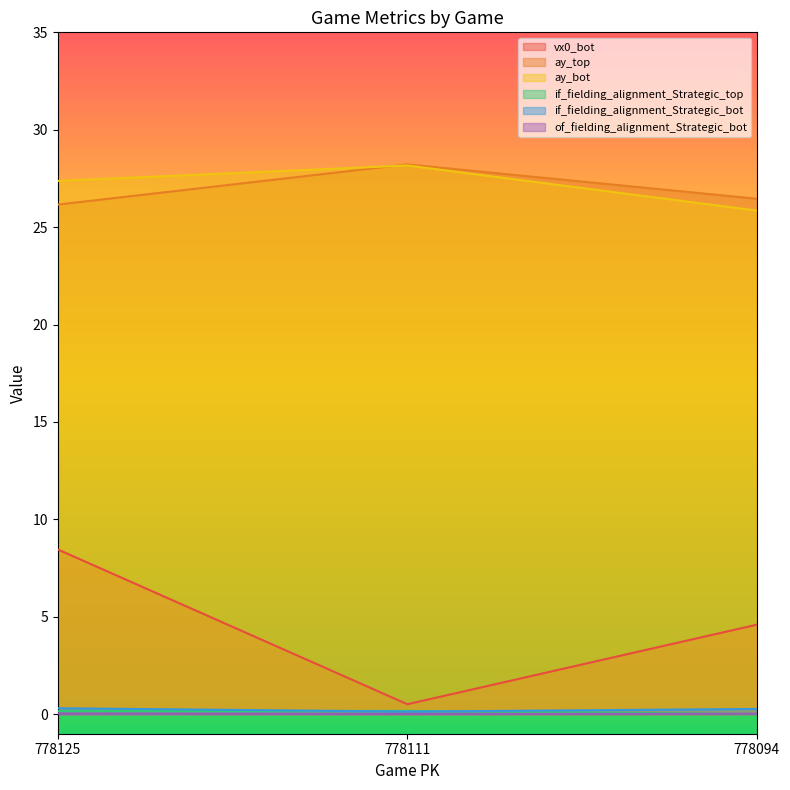

How many lines are shown in the chart?

6